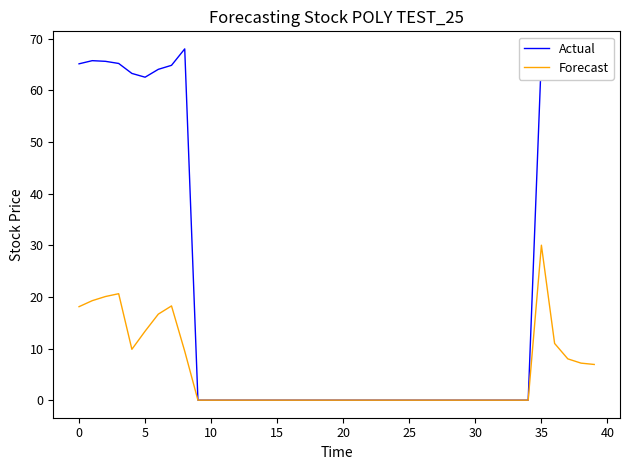

Which series has the widest spread of values?

Actual